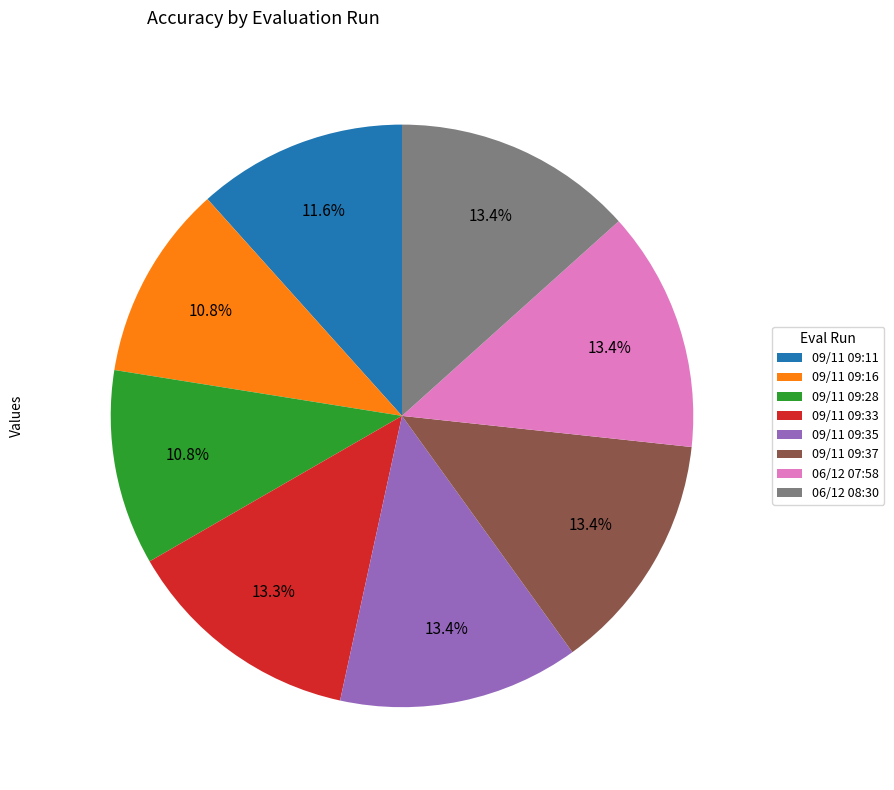

Between 09/11 09:16 and 09/11 09:37, which is larger?

09/11 09:37